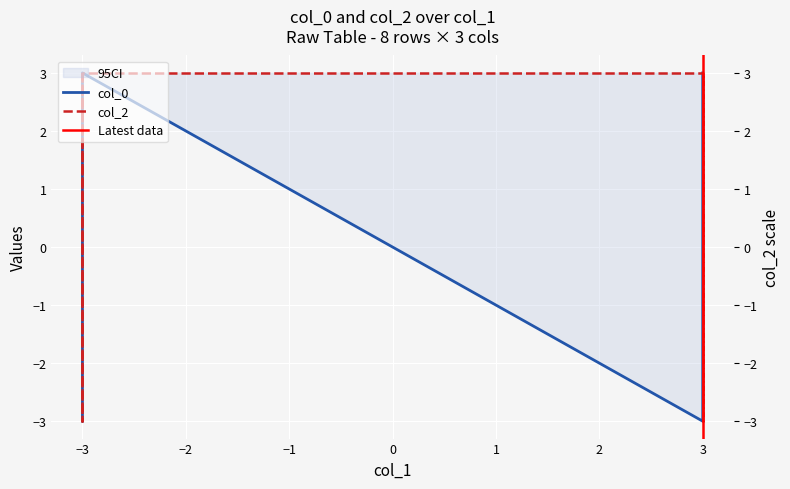

Is this an area chart (filled region under the line)?

No